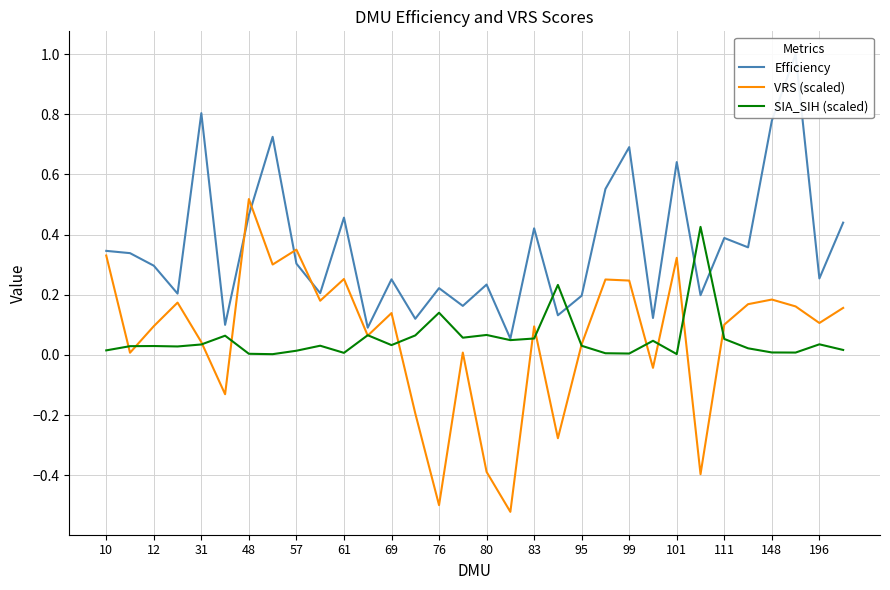

The SIA_SIH (scaled) series shows 0.0 at 57. True or false?

True